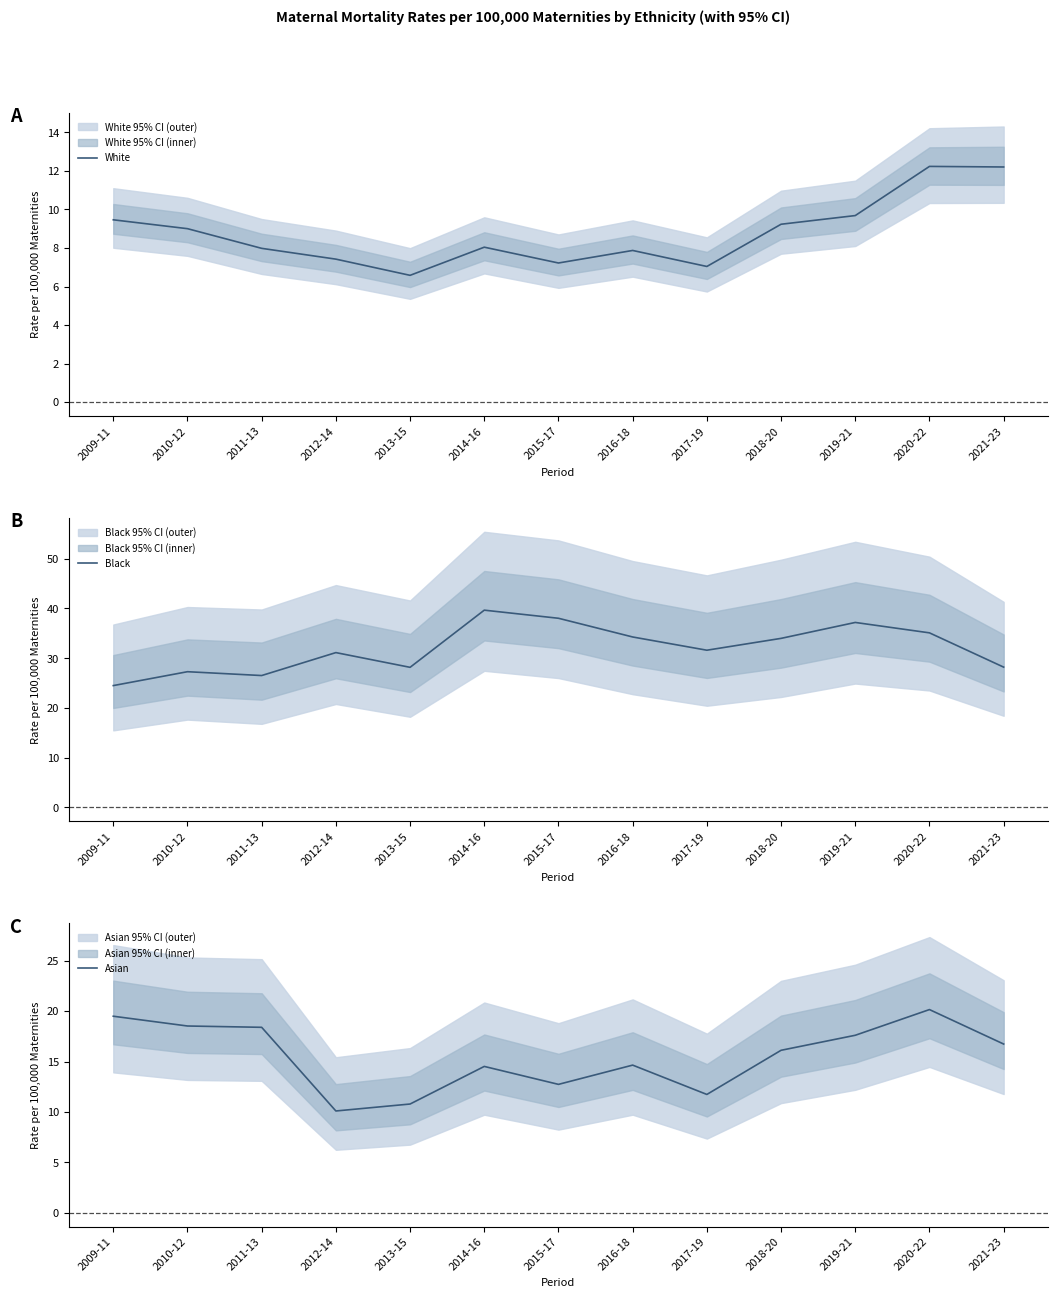

True or false: Asian has a value of 18.5 at 2010-12.

True